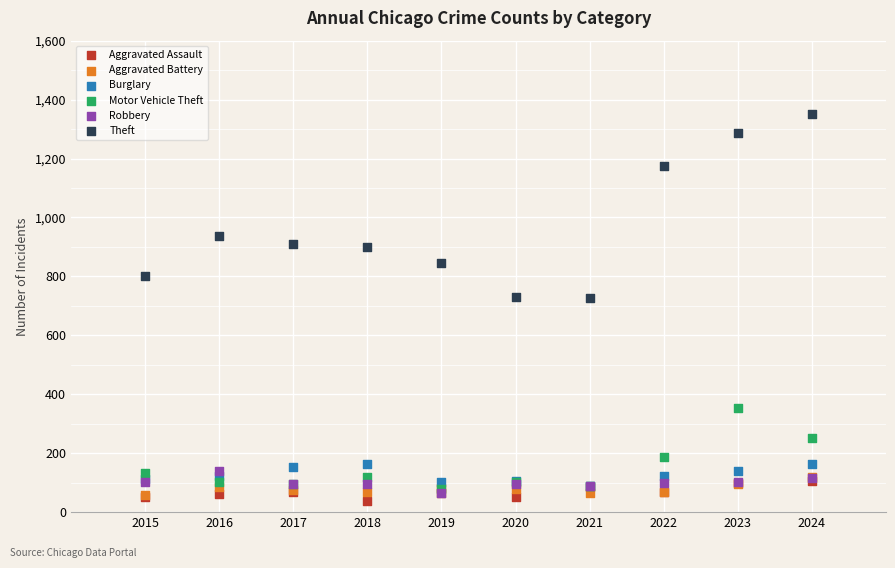

In the Theft series, what Y value is closest to 1040?

936